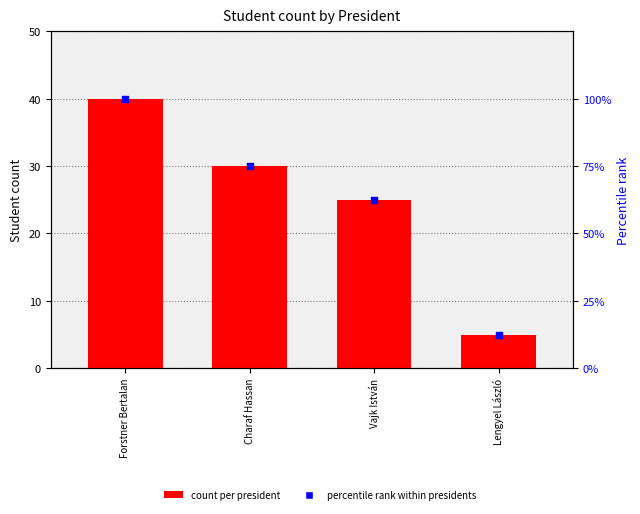

Which series has the largest Y range (max minus min)?

percentile rank